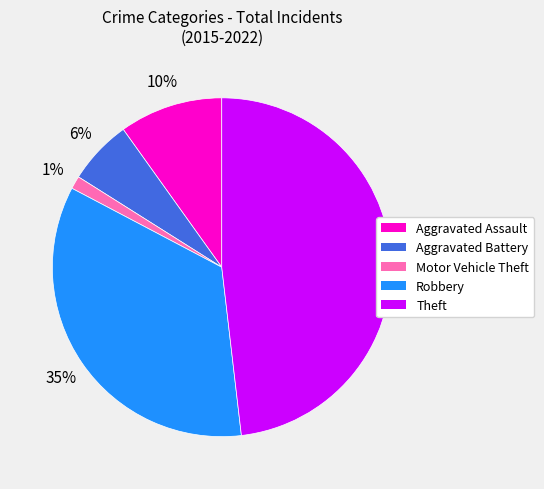

Does any single category account for the majority?

No